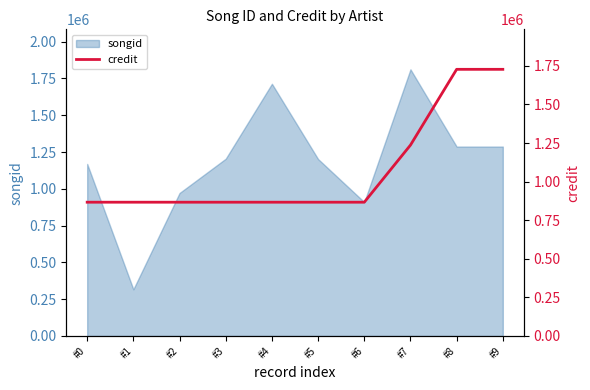

What is the difference between the maximum and minimum values?

860777